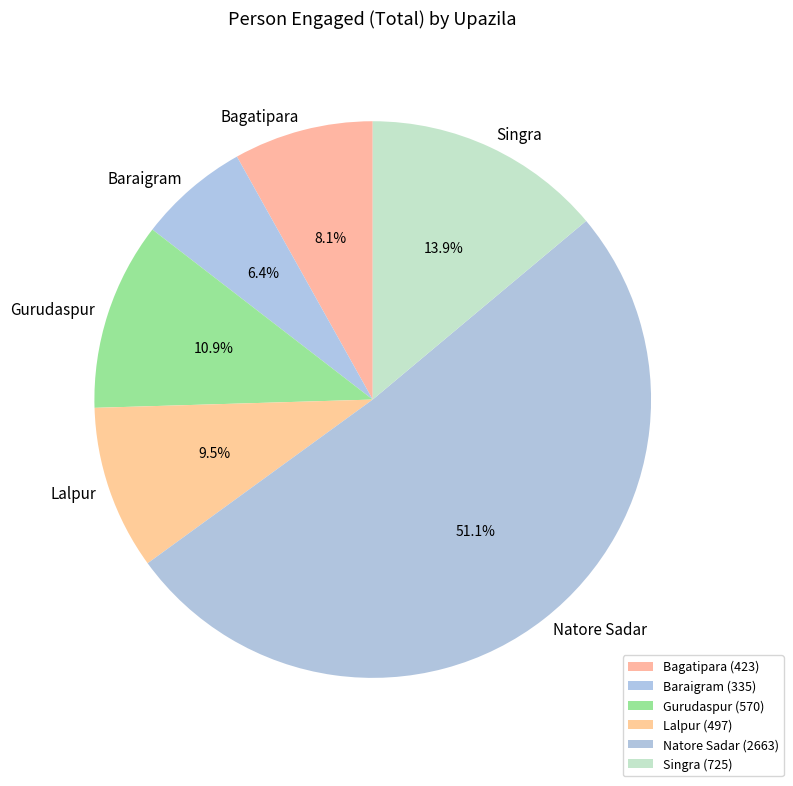

Which has a higher value, Natore Sadar or Lalpur?

Natore Sadar